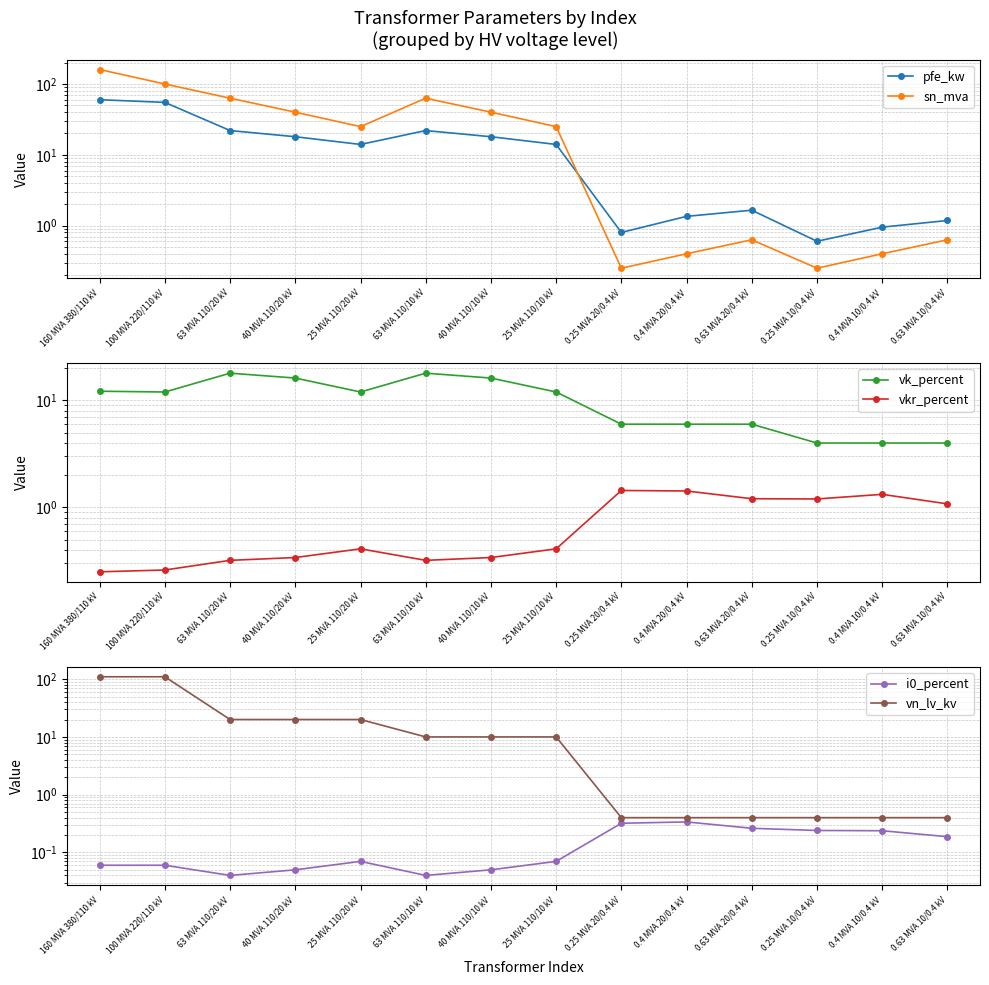

What is the spread (max minus min) of values at 0.25 MVA 10/0.4 kV?

3.8